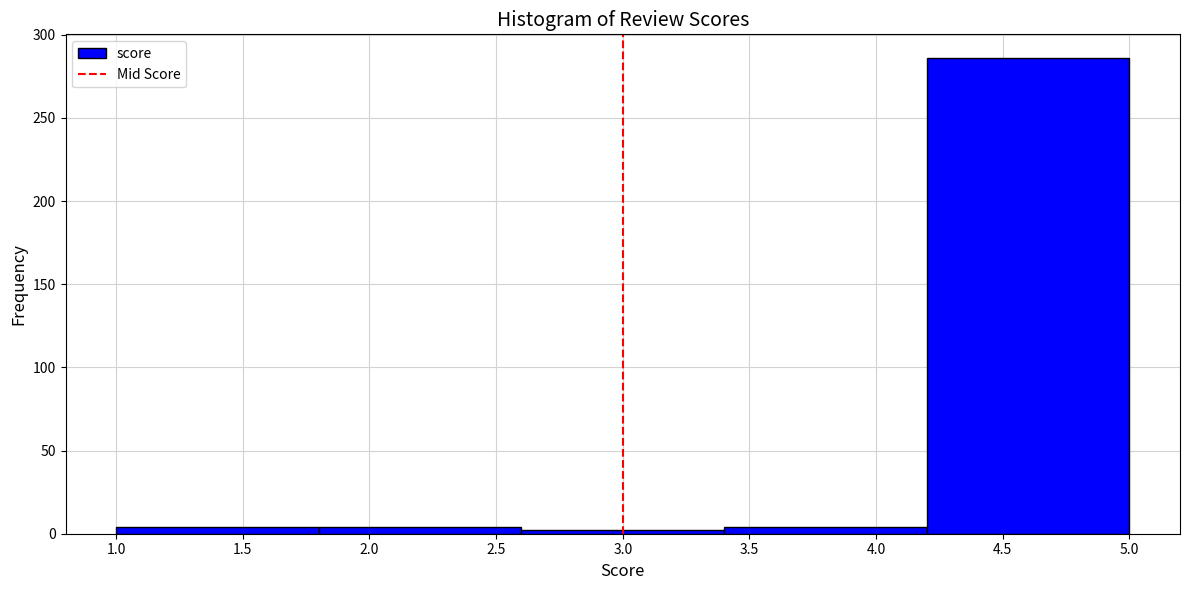

How tall is the bar that spans 4.2 to 5.0 on the x-axis? The values are not printed on the chart, so give them approximately, as read against the axis.

285